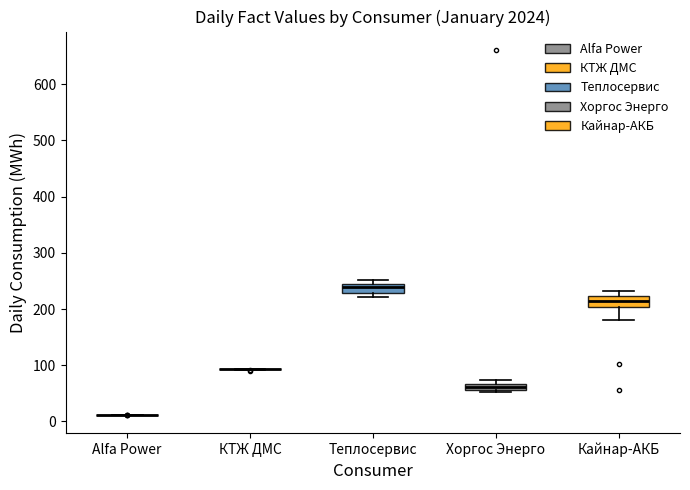

Where is the upper edge of the box for Хоргос Энерго on the y-axis? The values are not printed on the chart, so give them approximately, as read against the axis.

70